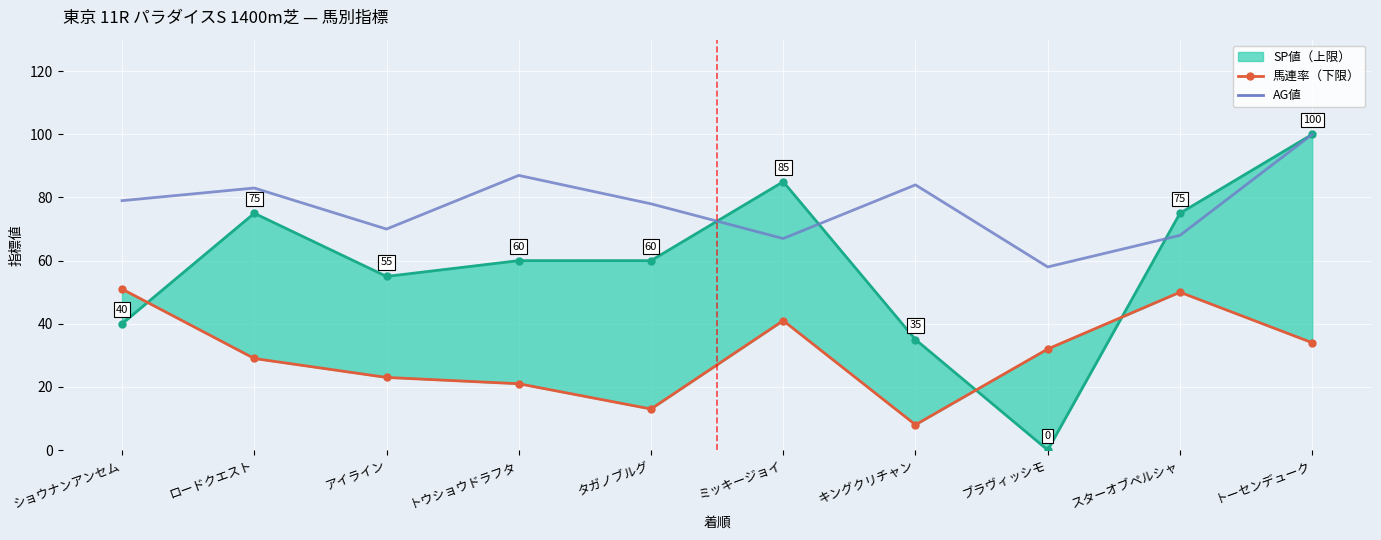

What is the total value across all series at ショウナンアンセム?

170